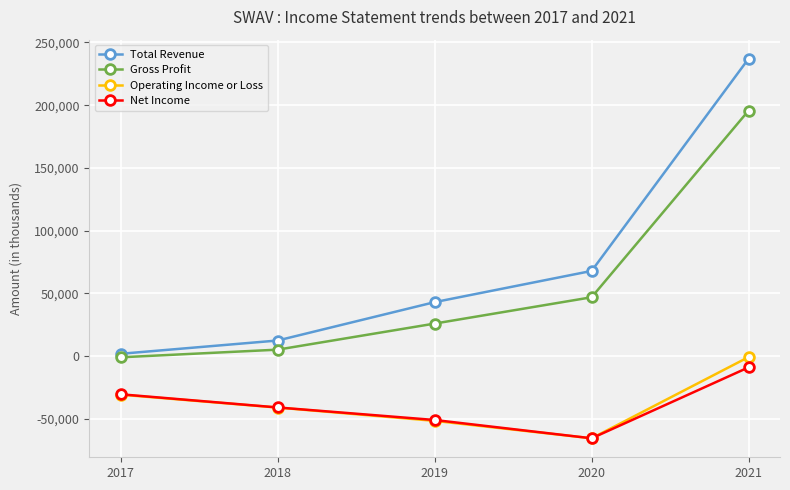

True or false: Operating Income or Loss has a value of -55369 at 2017.

False